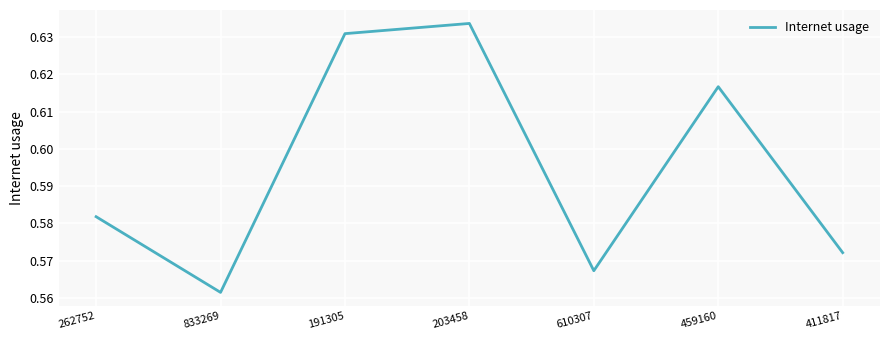

The chart shows a value of 0.4 at 191305. True or false?

False